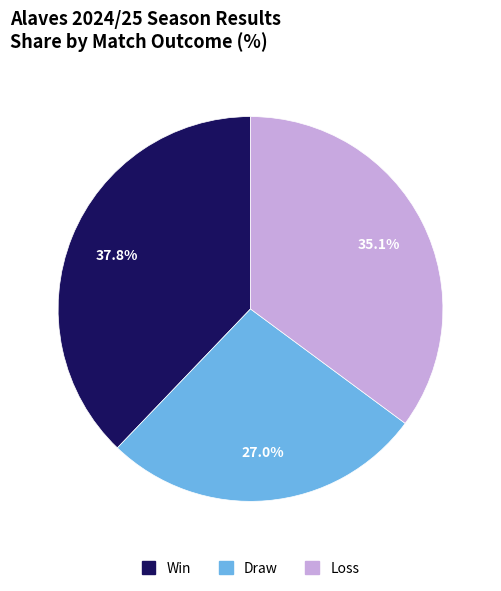

What percentage is NOT represented by Draw?

73.0%